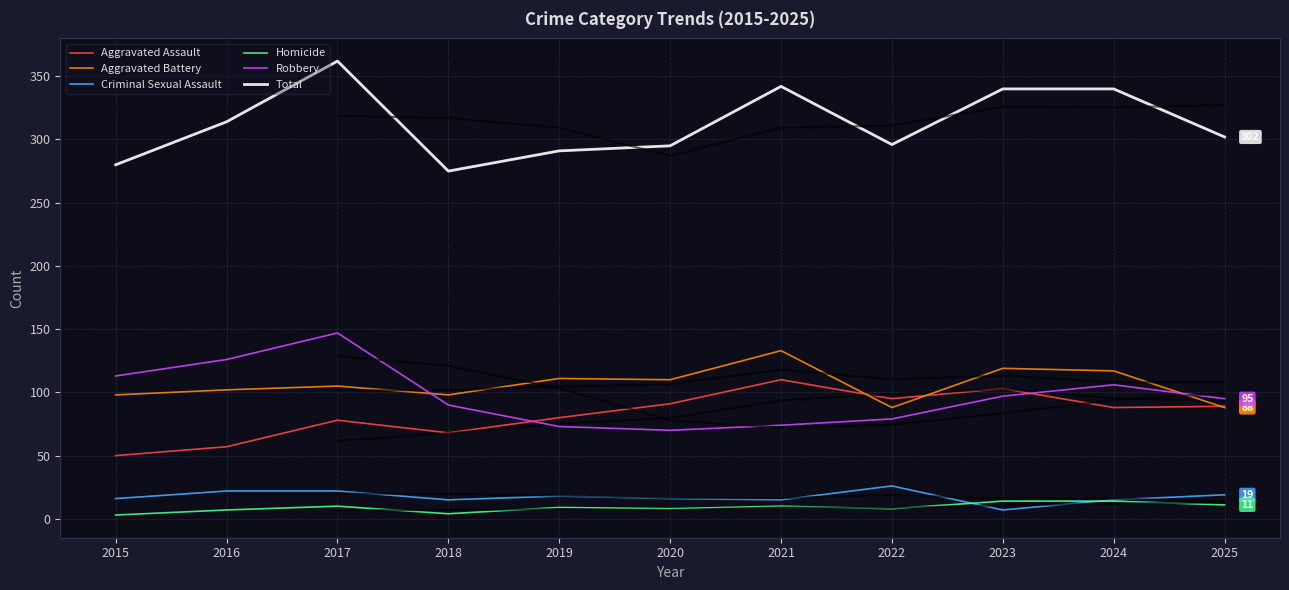

True or false: Homicide and Total cross at least once.

False